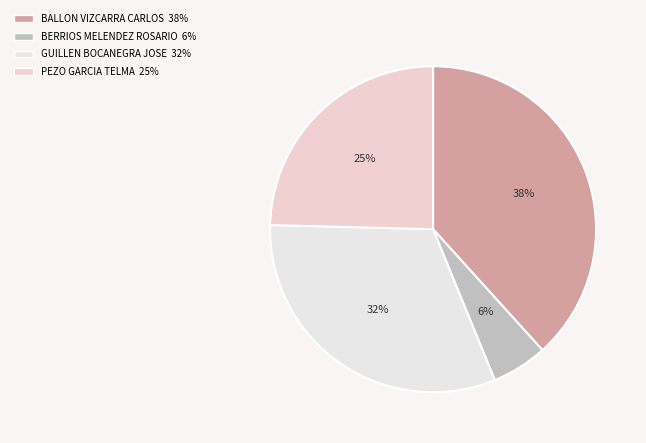

Which category has the smallest portion of the pie?

BERRIOS MELENDEZ ROSARIO